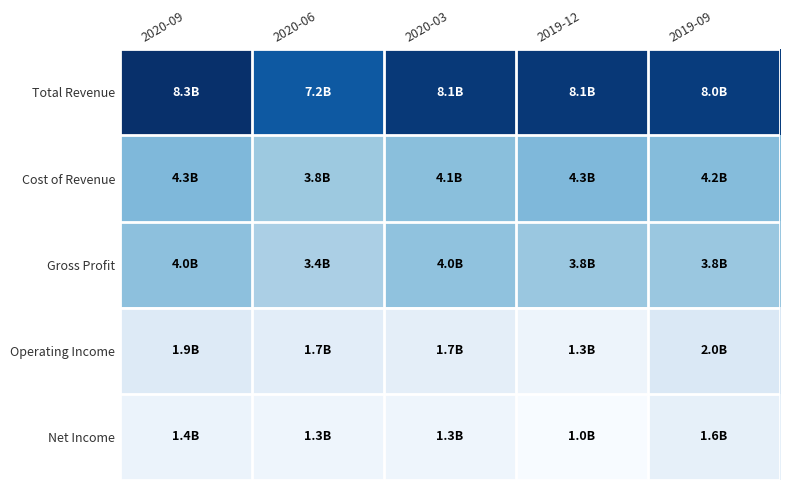

Reading left to right, list all the values displayed in this chart.

Total Revenue: 2020-09=8350000	2020-06=7176000	2020-03=8075000	2019-12=8111000	2019-09=7991000
Cost of Revenue: 2020-09=4303000	2020-06=3750000	2020-03=4100000	2019-12=4309000	2019-09=4182000
Gross Profit: 2020-09=4047000	2020-06=3426000	2020-03=3975000	2019-12=3802000	2019-09=3809000
Operating Income: 2020-09=1909000	2020-06=1740000	2020-03=1663000	2019-12=1325000	2019-09=2011000
Net Income: 2020-09=1413000	2020-06=1290000	2020-03=1294000	2019-12=969000	2019-09=1583000